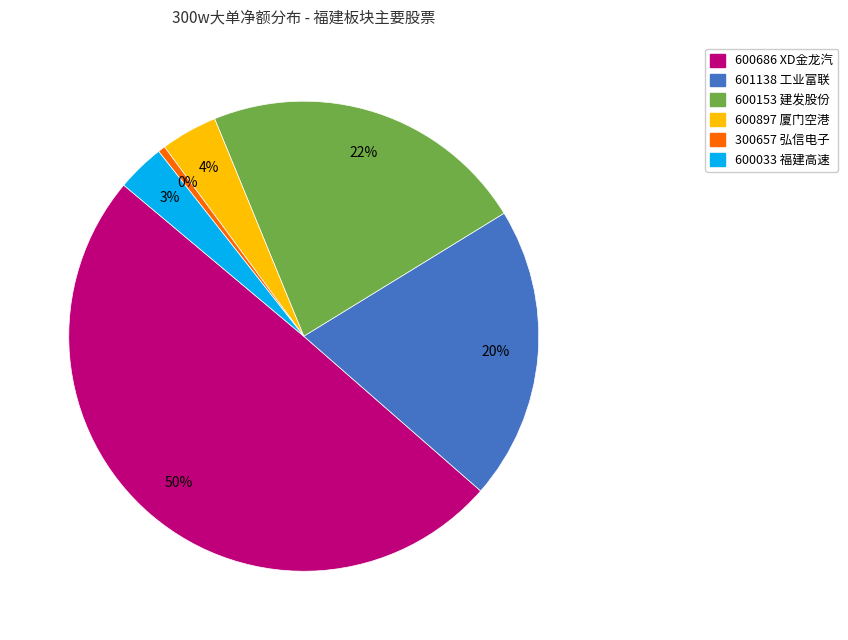

Which has a higher value, 300657 弘信电子 or 601138 工业富联?

601138 工业富联